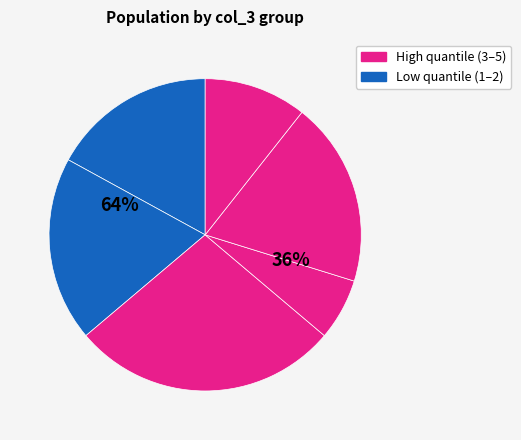

Rank the categories by value from highest to lowest.

3, 4, 2, 5, 1